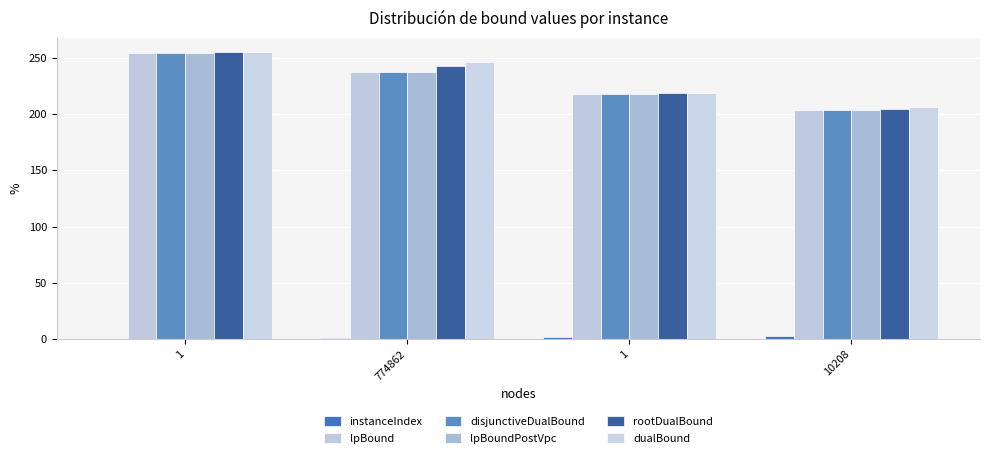

Reading left to right, what are all the values shown in this chart?

instanceIndex: 1=0.0	774862=1.0	1=2.0	10208=3.0
lpBound: 1=253.8	774862=237.6	1=218.1	10208=203.9
disjunctiveDualBound: 1=253.8	774862=237.6	1=218.1	10208=203.9
lpBoundPostVpc: 1=253.8	774862=237.6	1=218.1	10208=203.9
rootDualBound: 1=255.0	774862=242.8	1=219.0	10208=204.2
dualBound: 1=255.0	774862=246.0	1=219.0	10208=206.0